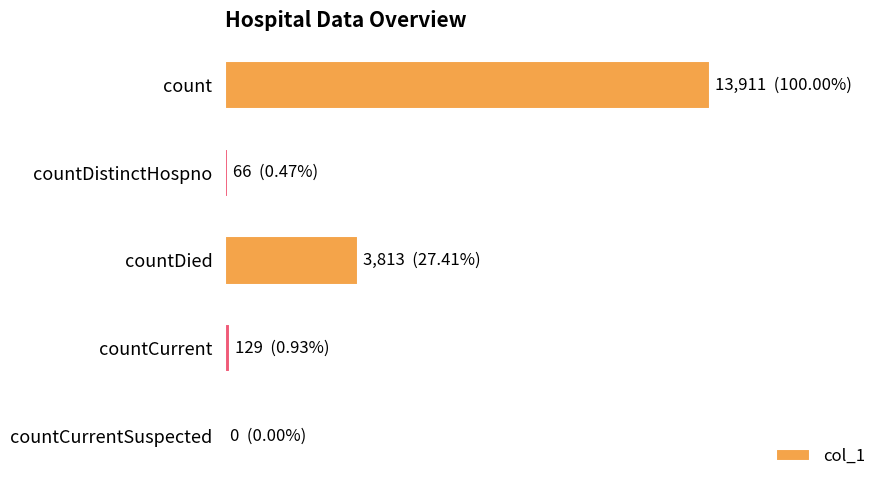

Are the bars horizontal?

Yes